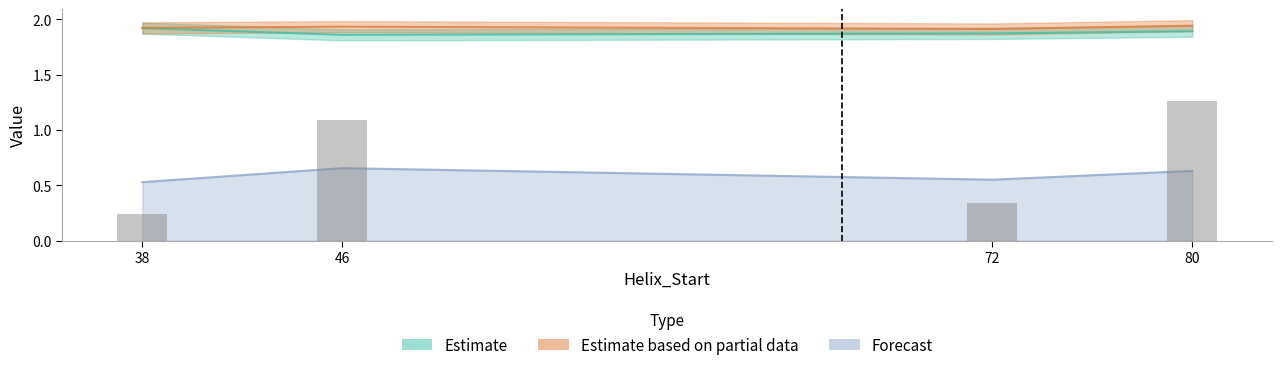

What is the maximum value shown in the chart?

1.9